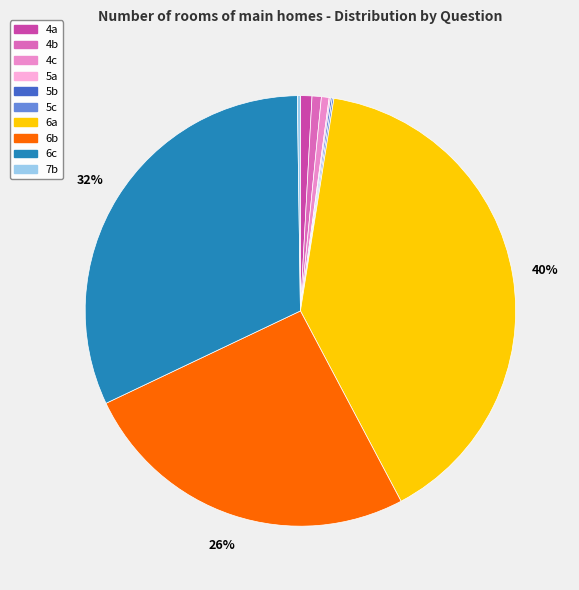

To the nearest percent, what portion does 4b represent?

1%